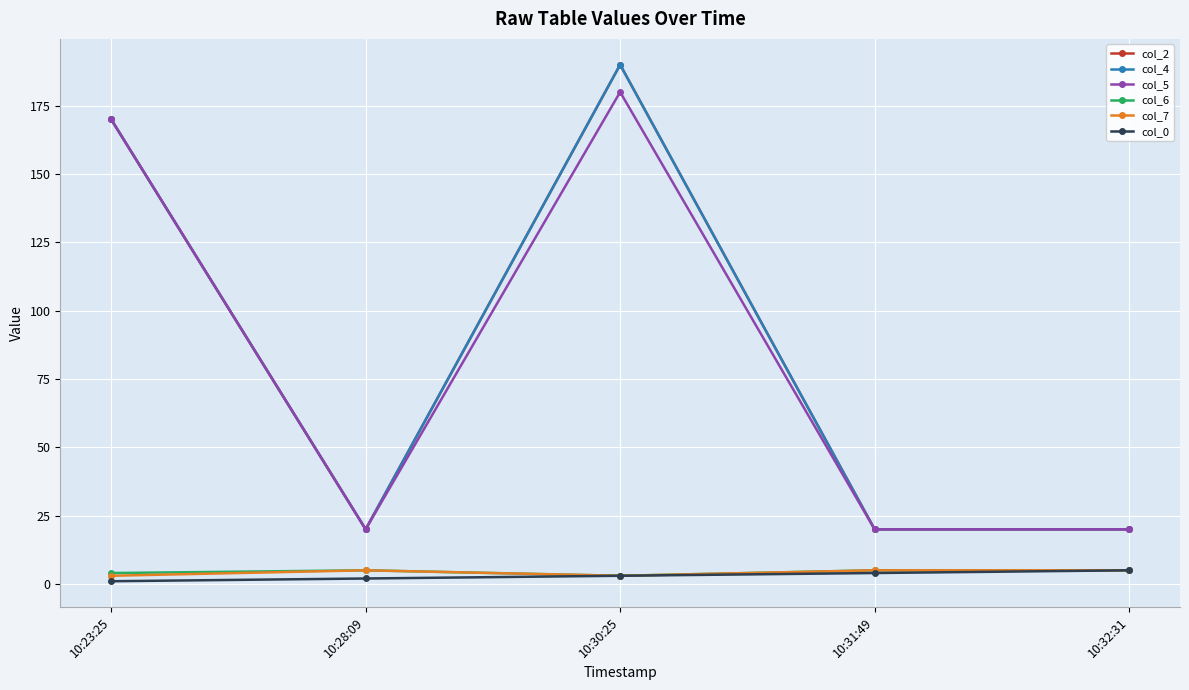

Is it true that col_6 equals 7 at 10:31:49?

False